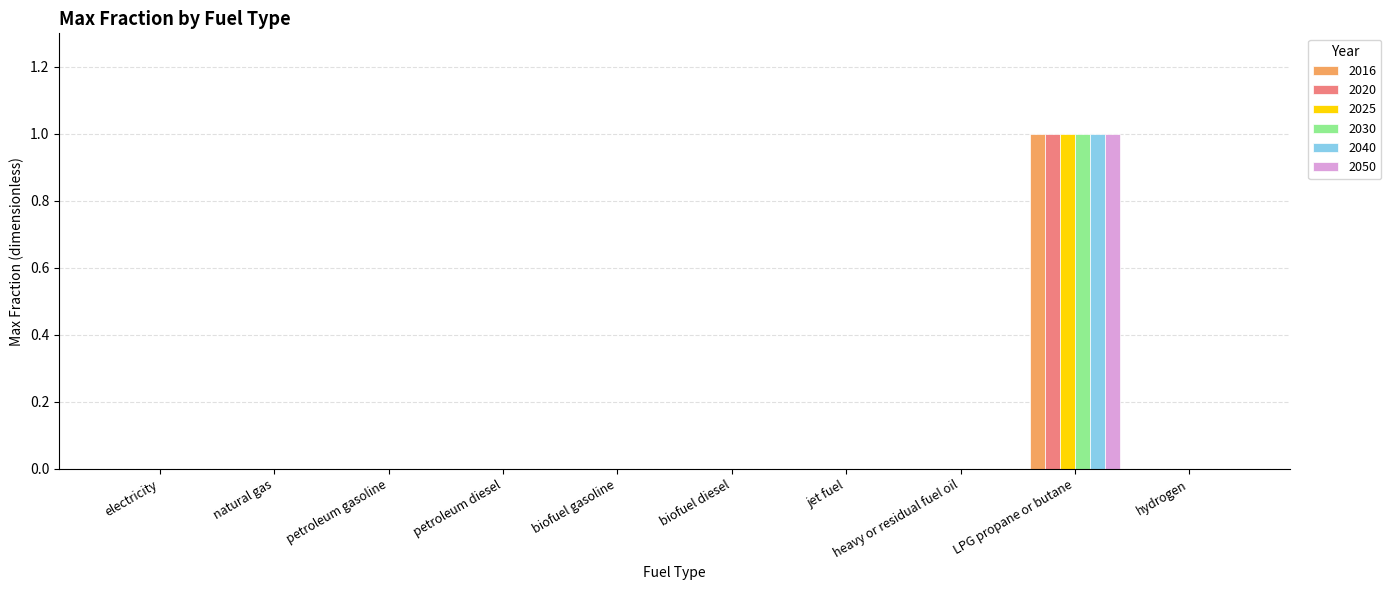

The value of 2030 at electricity is 1. True or false?

False